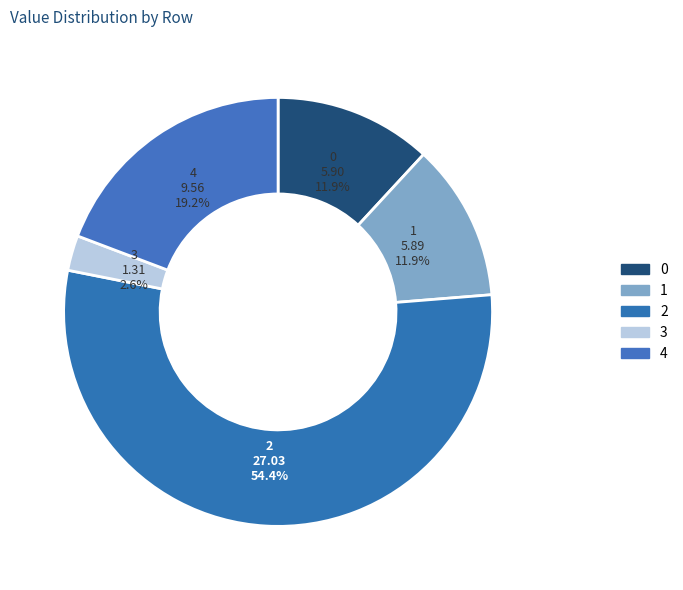

What is the ratio of the value at 1 to the value at 0?

1.0